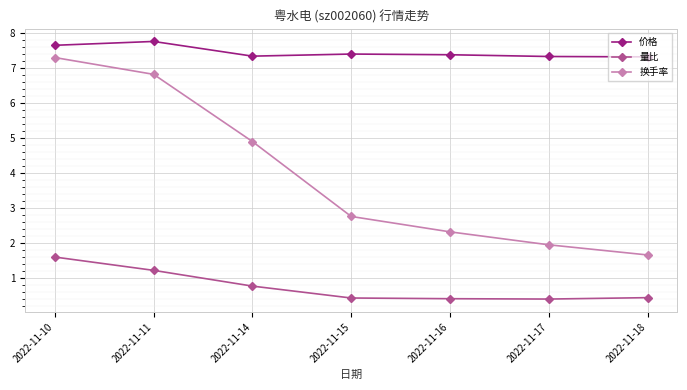

What is the average value of the 价格 series?

7.5